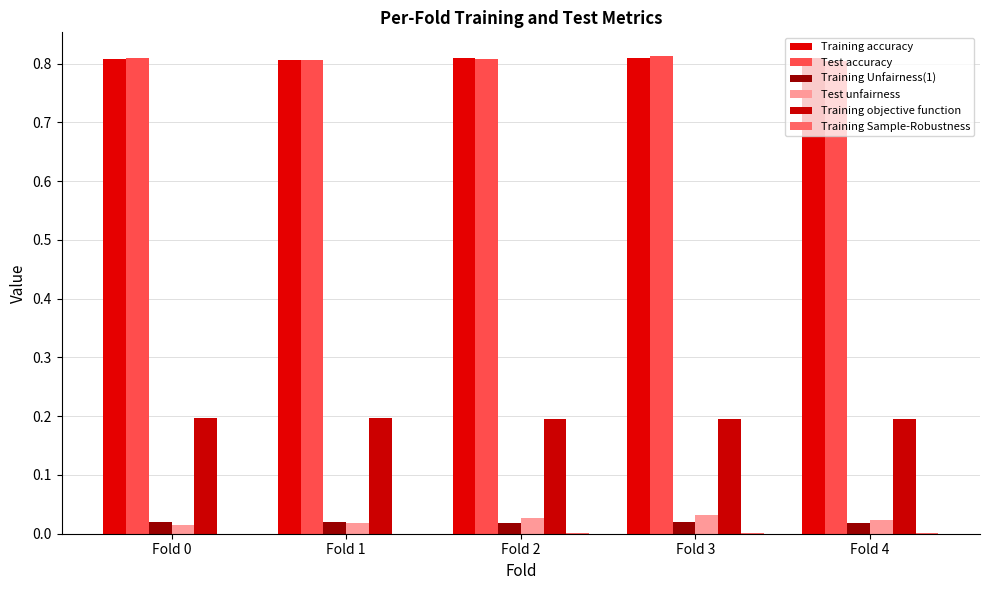

Which has a higher value, Fold 3 or Fold 1?

Fold 3